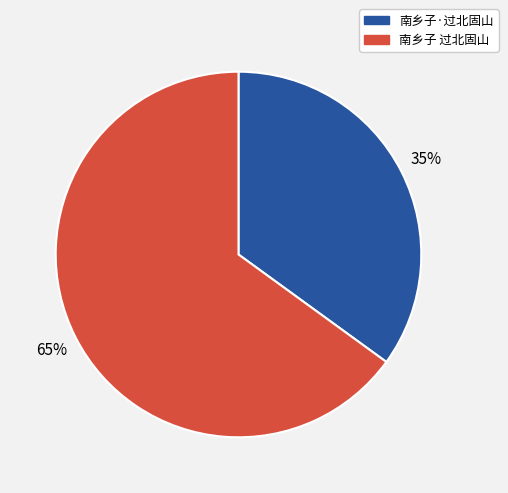

How many slices are in this pie chart?

2